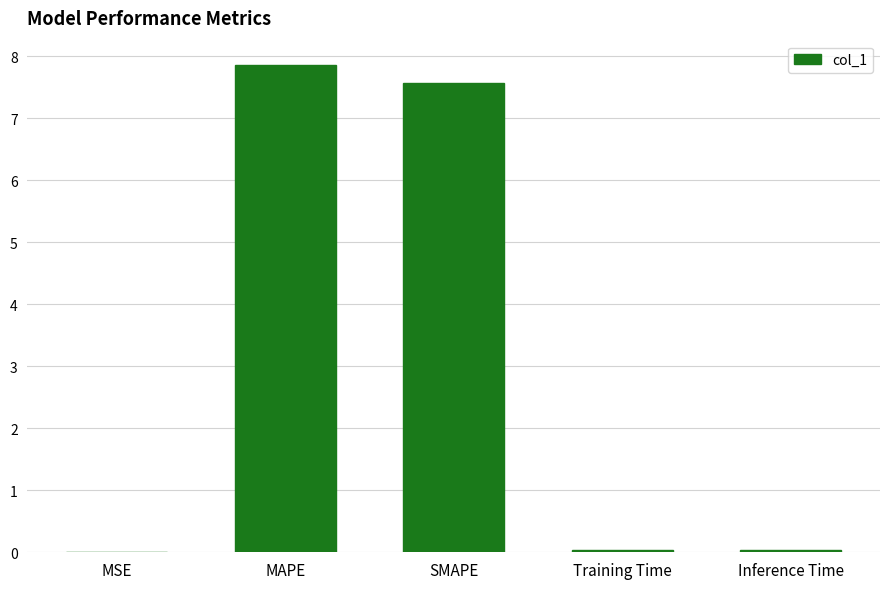

The chart shows a value of 0.0 at Training Time. True or false?

True